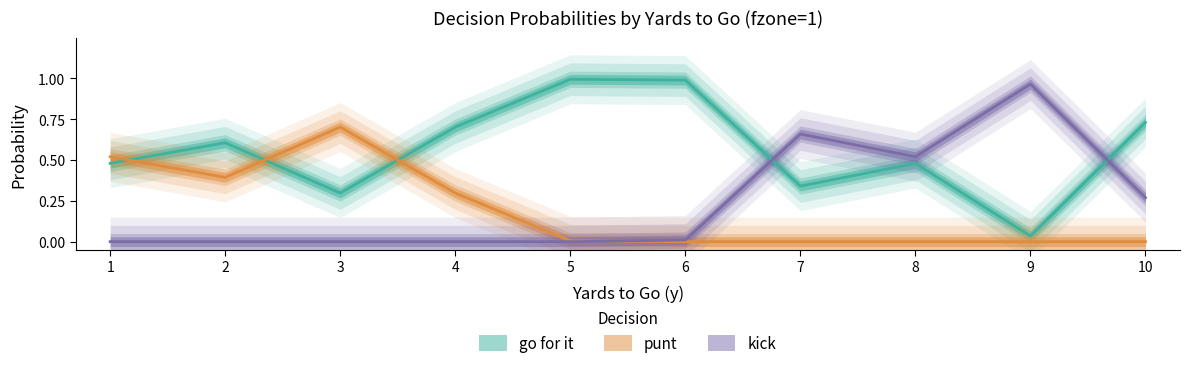

What is the spread (max minus min) of values at 10?

0.7